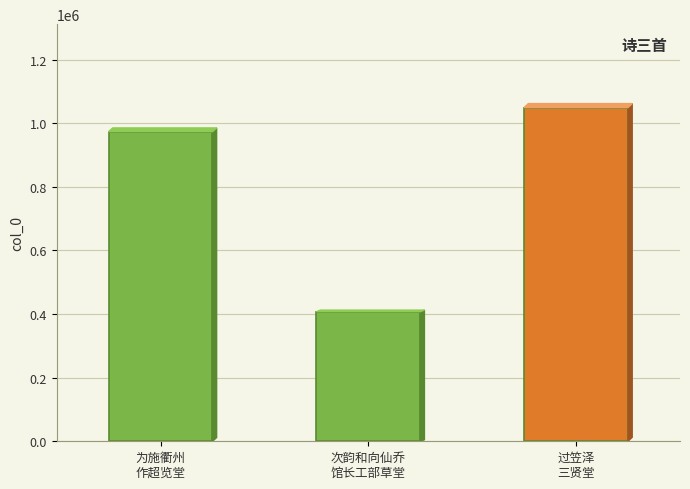

What position from the right is 次韵和向仙乔
馆长工部草堂?

2